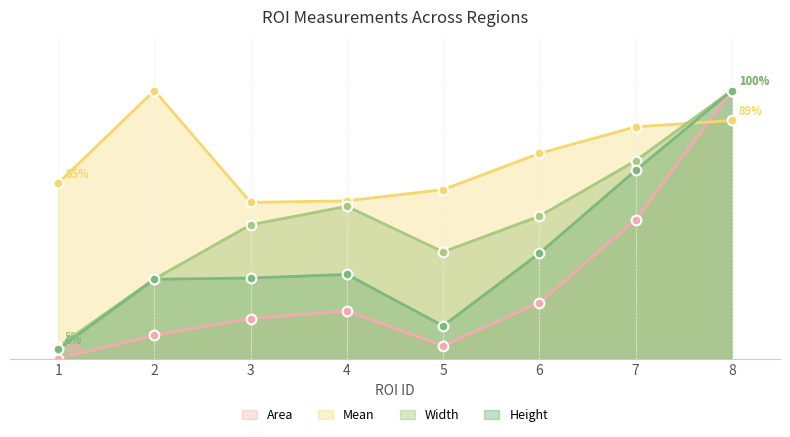

True or false: Width and Area intersect in this chart.

False